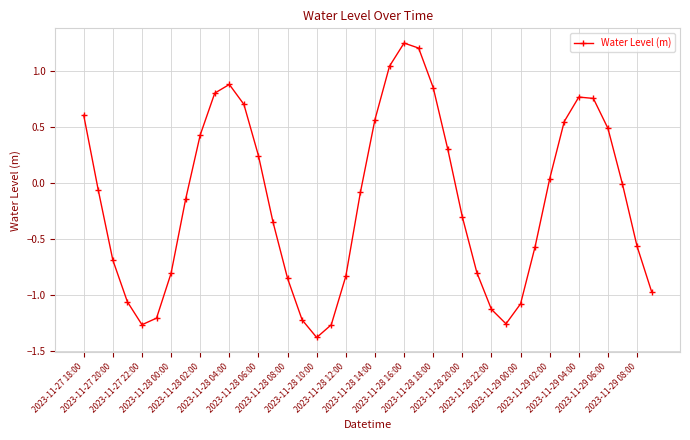

What is the smallest value displayed?

-1.4